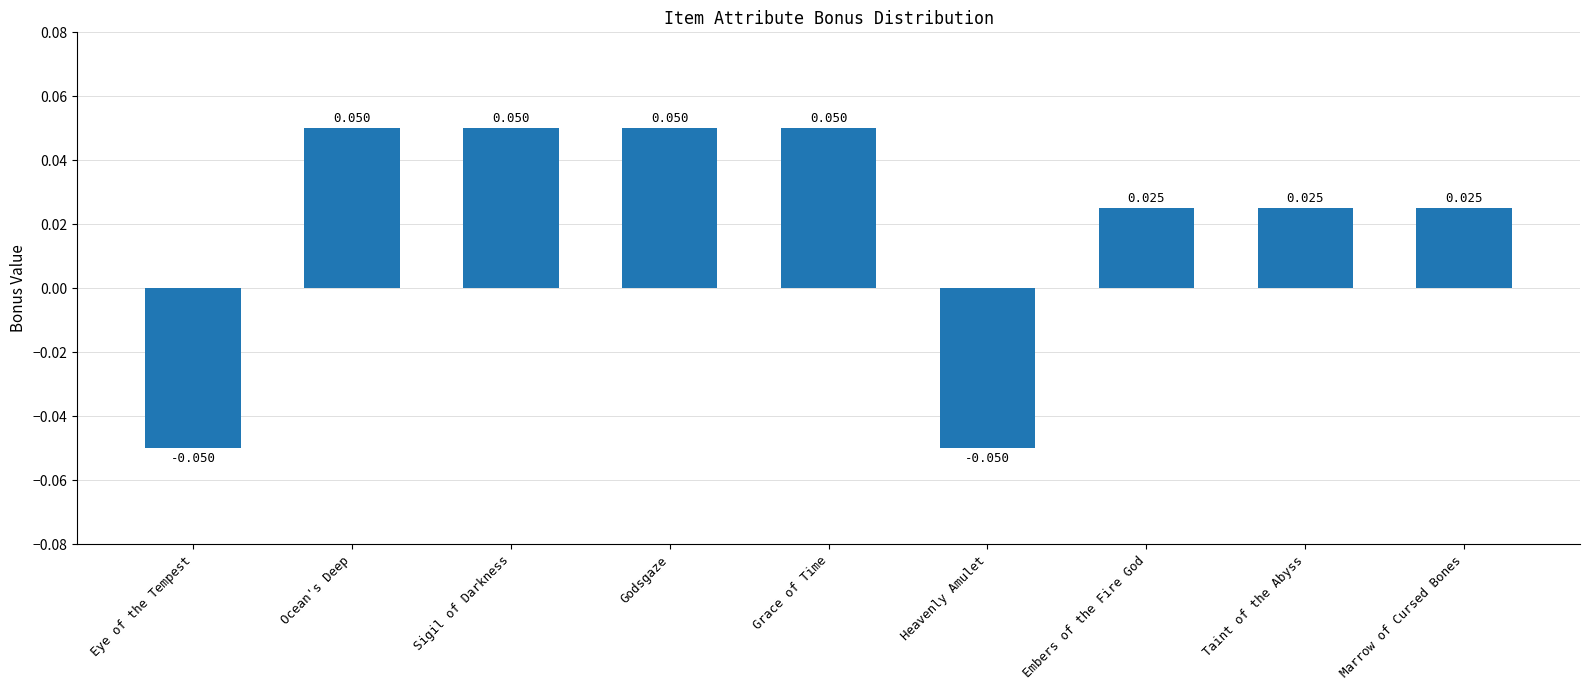

How many data points are above 0?

7